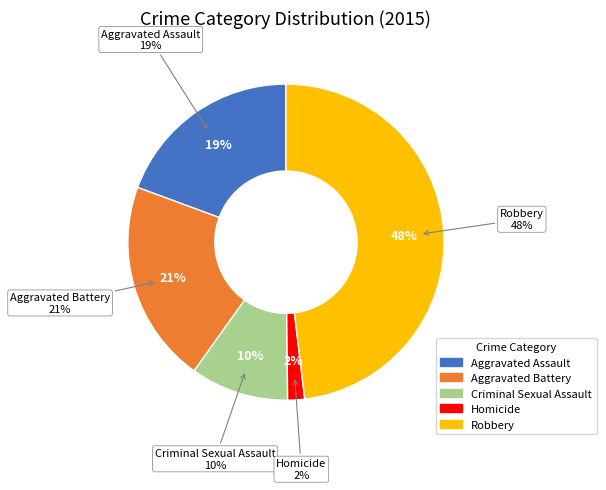

To the nearest percent, what is the difference between the largest and smallest slice percentages?

46%